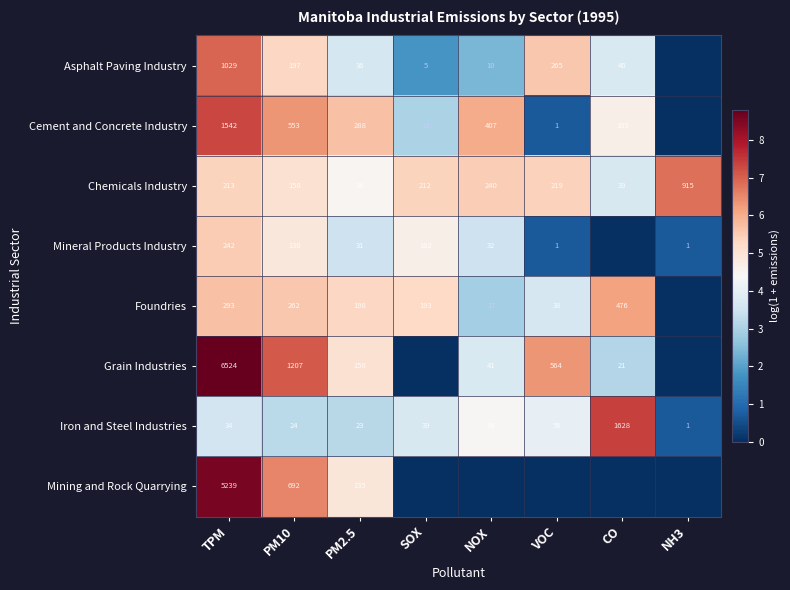

What is the maximum value for Chemicals Industry?

915